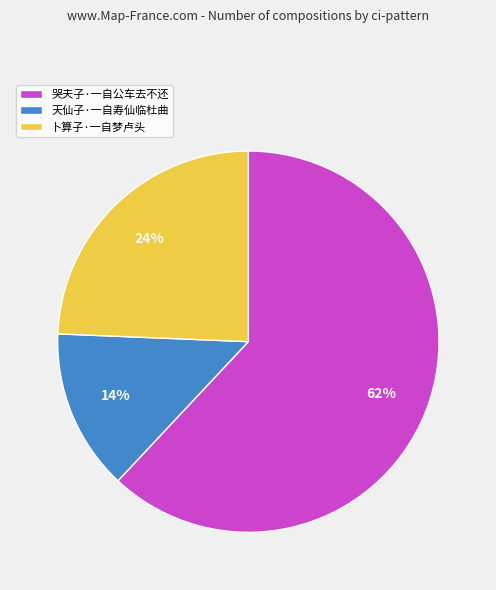

Which category has the biggest portion of the pie?

哭夫子·一自公车去不还